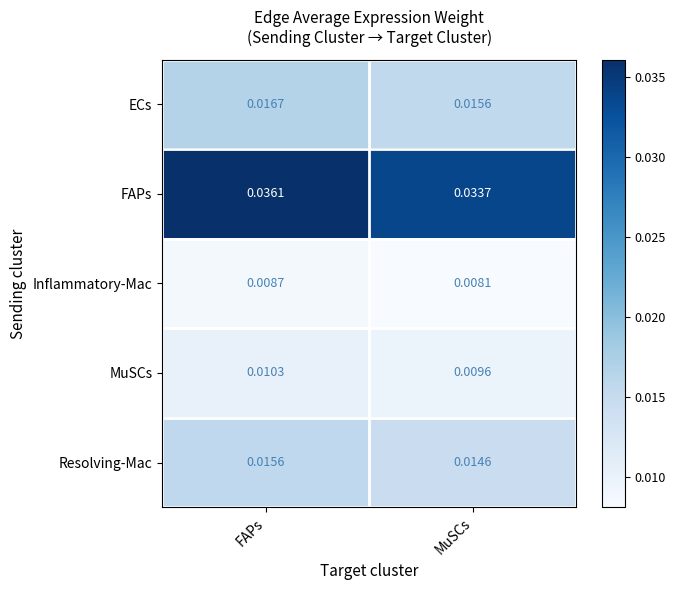

Rank the series by their maximum value, from highest to lowest.

FAPs, ECs, Resolving-Mac, MuSCs, Inflammatory-Mac